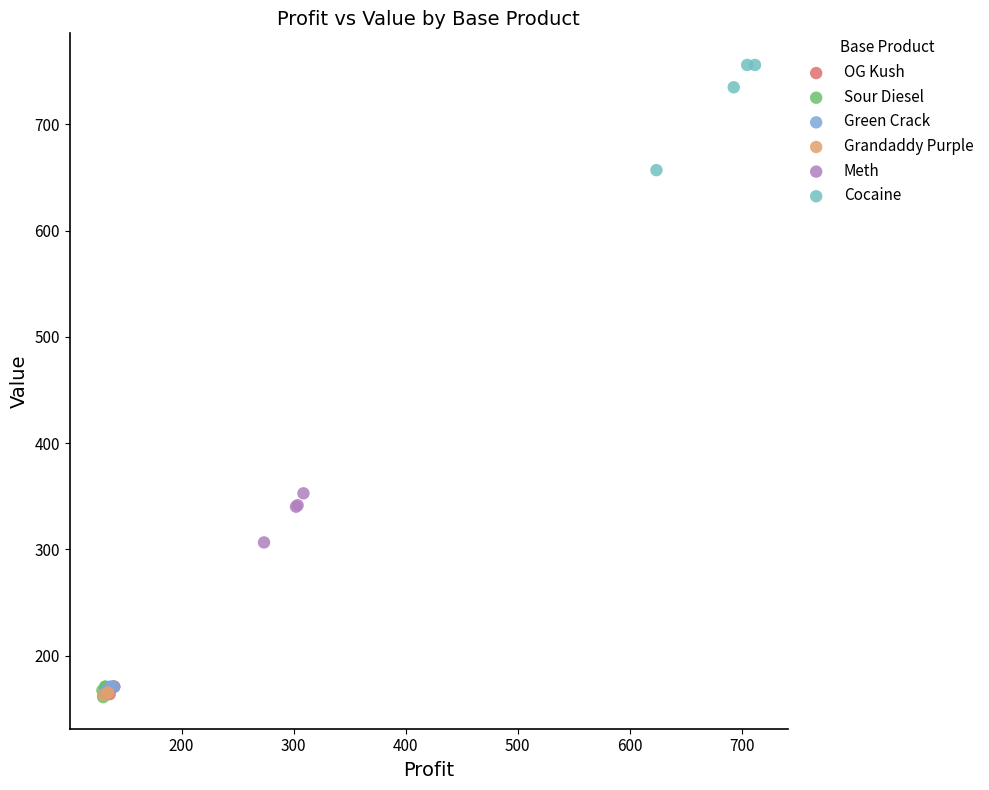

Which series contains the highest Y value?

Cocaine